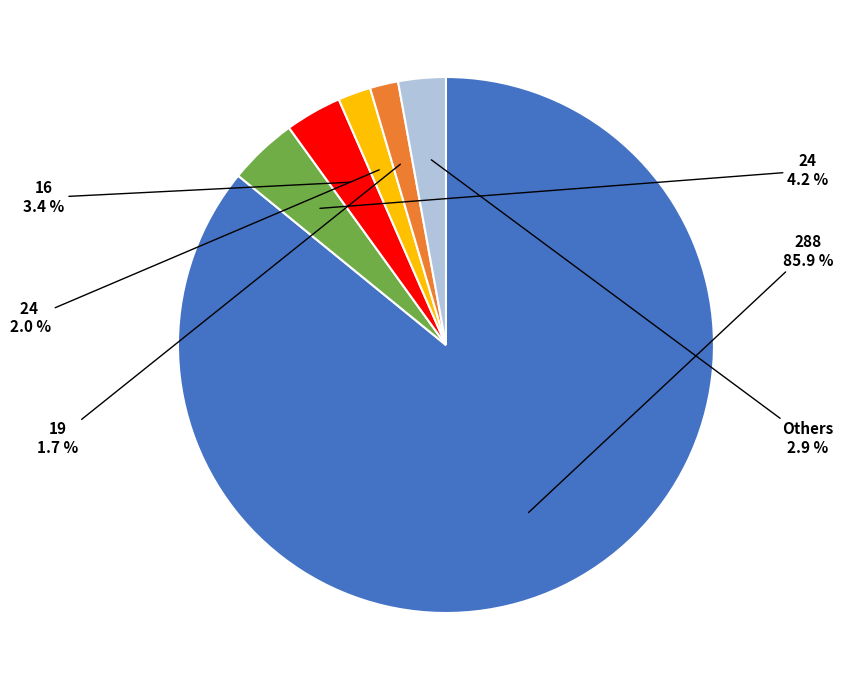

How many segments does this pie chart have?

6